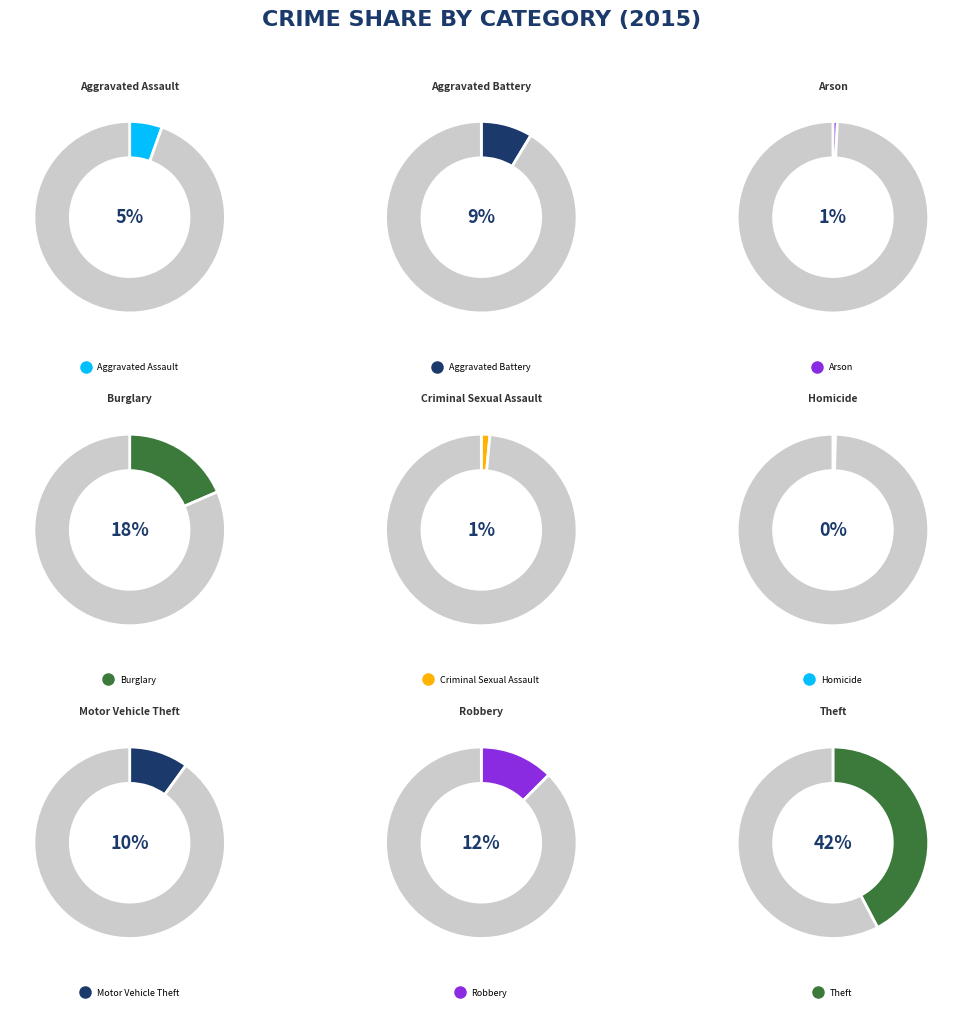

Between Burglary and Aggravated Assault, which is larger?

Burglary